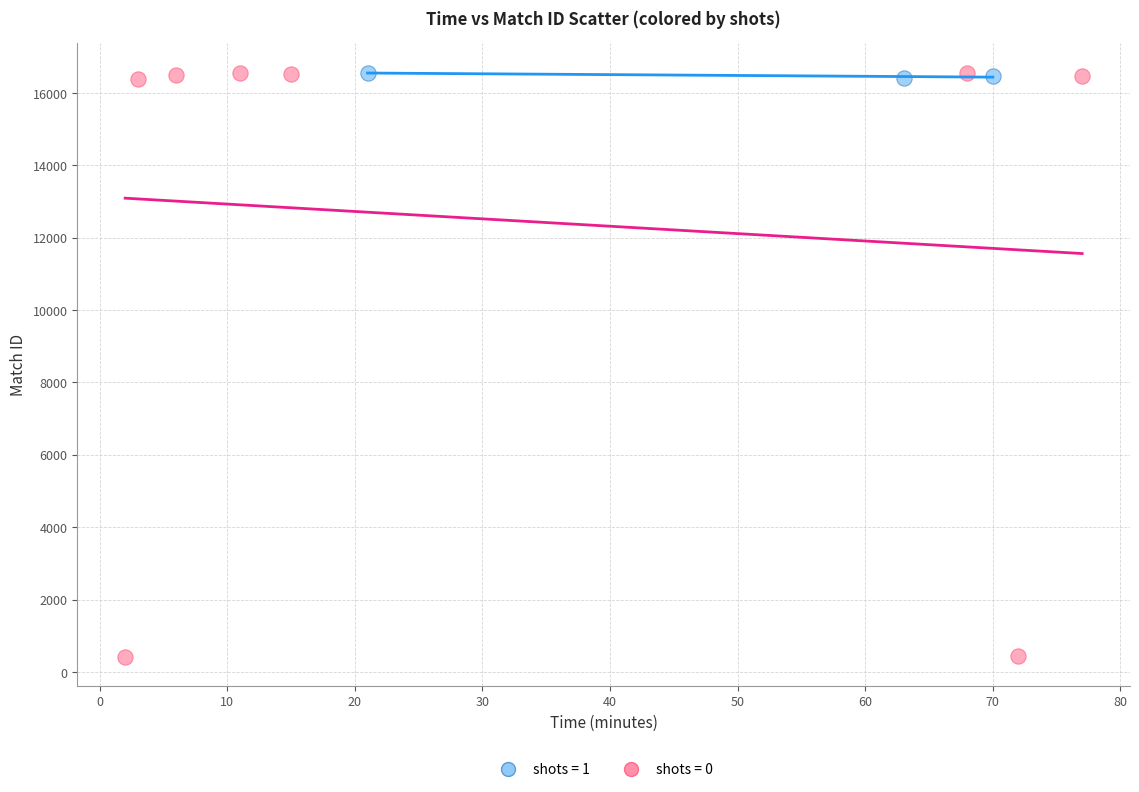

Which series reaches the minimum Y coordinate?

shots = 0